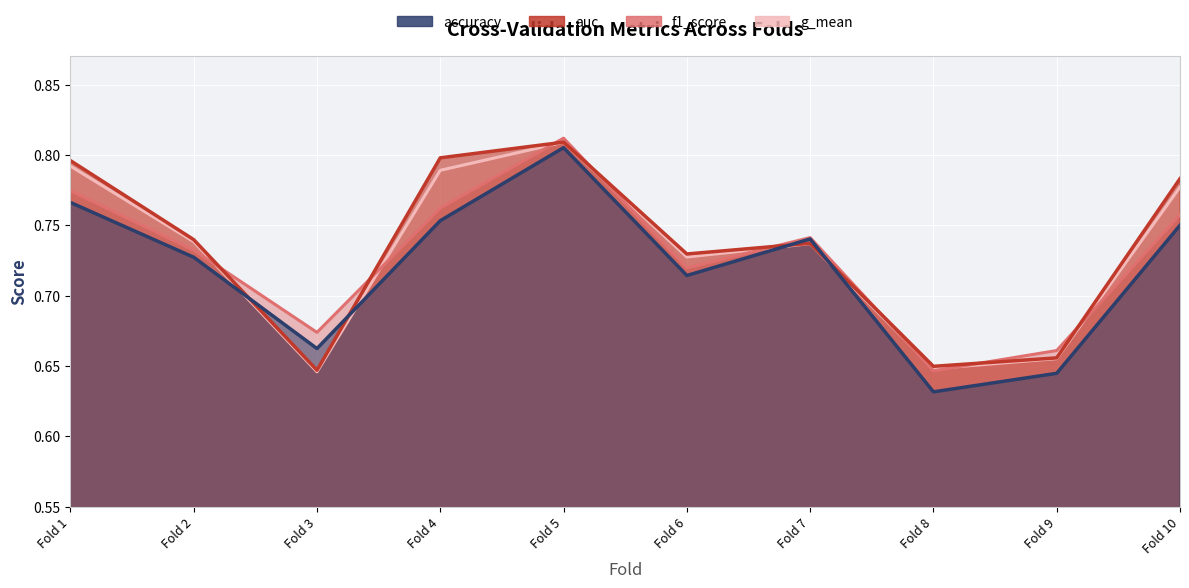

Read the f1_score value at Fold 10.

0.8